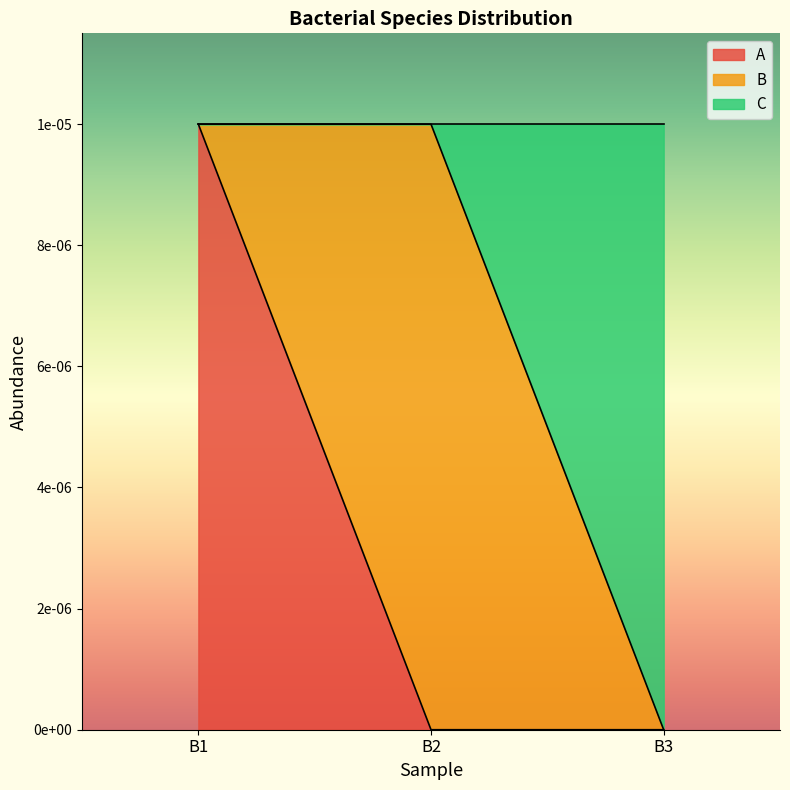

What are all the series names shown in the legend?

A, B, C